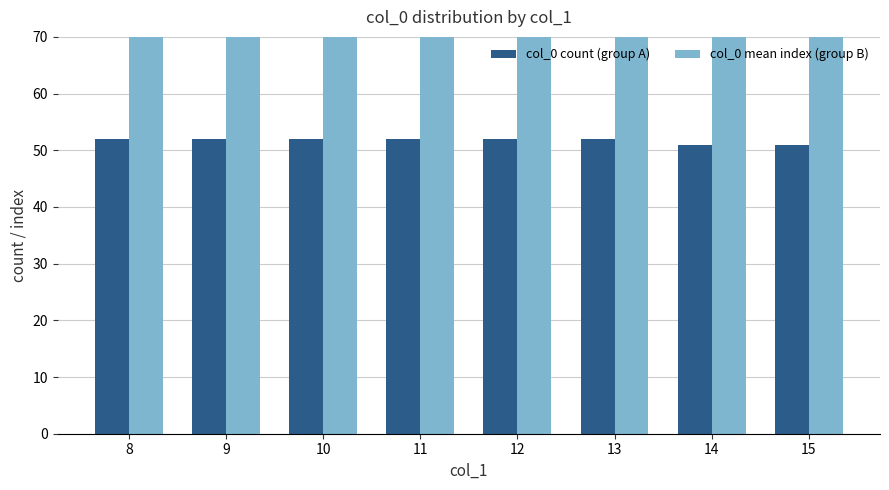

How many data points in col_0 mean index (group B) are less than 95?

2